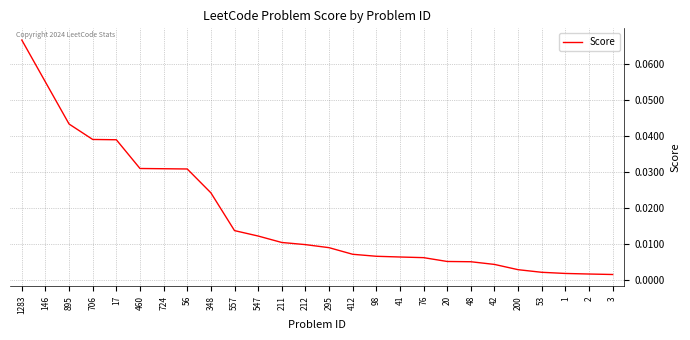

What position from the right is 706?

23